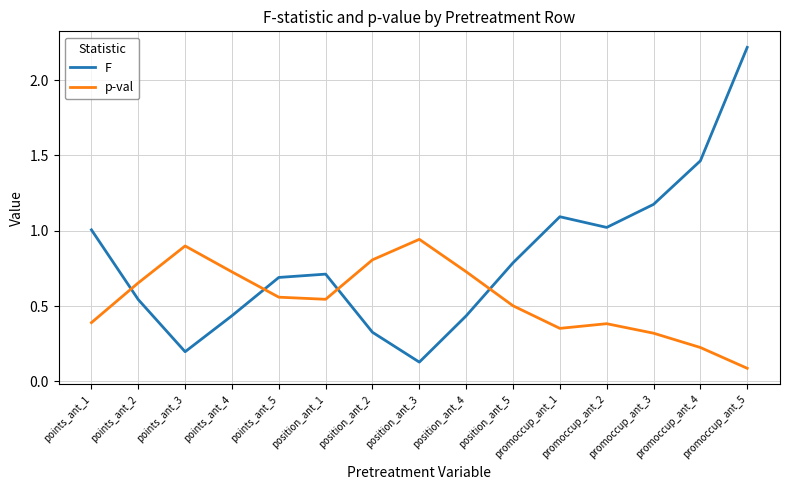

Which series has the largest total across all categories?

F